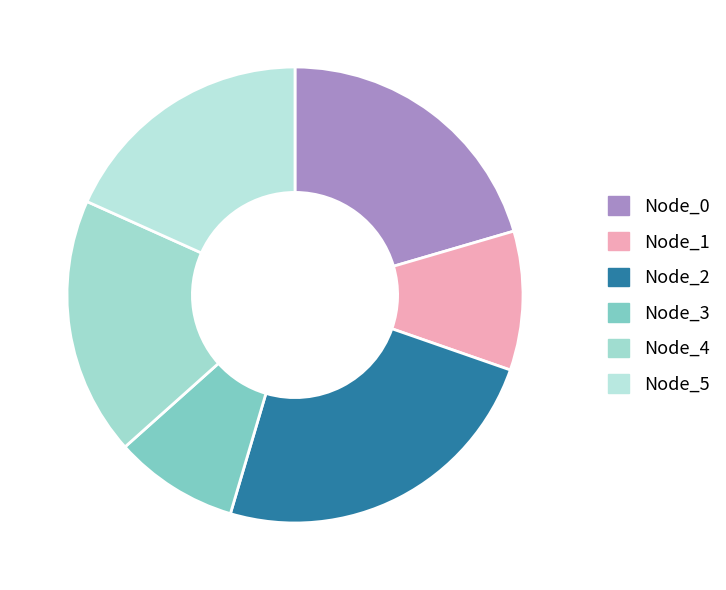

Which category has the smallest portion of the pie?

Node_3